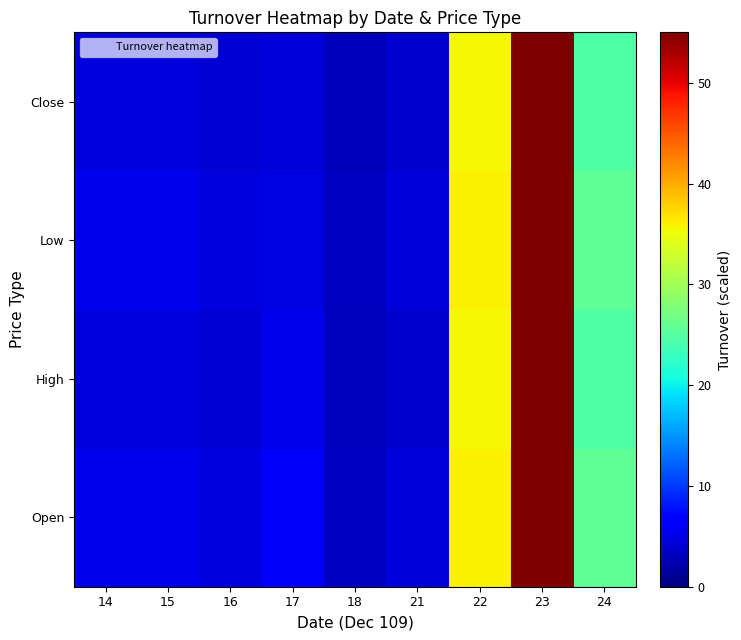

Reading left to right, extract all data points from this chart.

Open: 14=5.2	15=5.2	16=4.7	17=5.8	18=3.4	21=4.3	22=36.0	23=55.0	24=25.7
High: 14=4.7	15=4.7	16=4.2	17=5.3	18=3.0	21=3.9	22=35.5	23=55.0	24=24.5
Low: 14=5.2	15=5.2	16=4.7	17=4.9	18=3.3	21=4.3	22=36.0	23=55.0	24=25.7
Close: 14=4.7	15=4.7	16=4.2	17=4.4	18=3.0	21=3.9	22=35.5	23=55.0	24=24.5